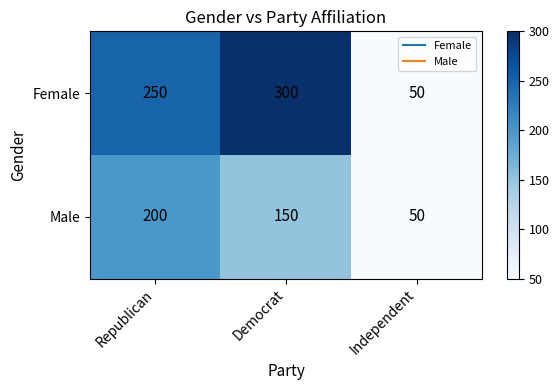

How many Male values are between 50 and 200?

3